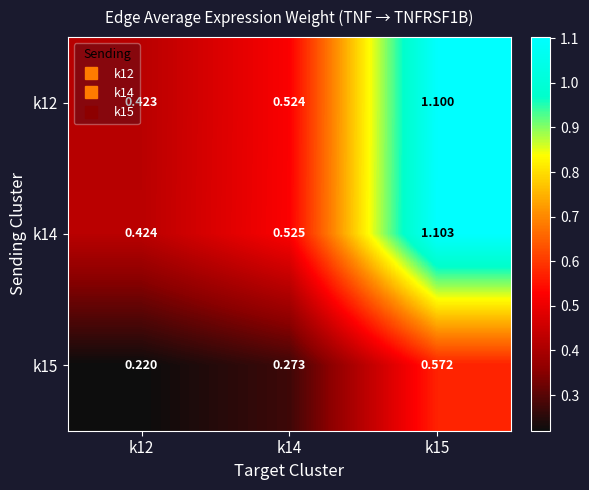

Is the value of k12 at k12 greater than the value of k14 at k12?

No